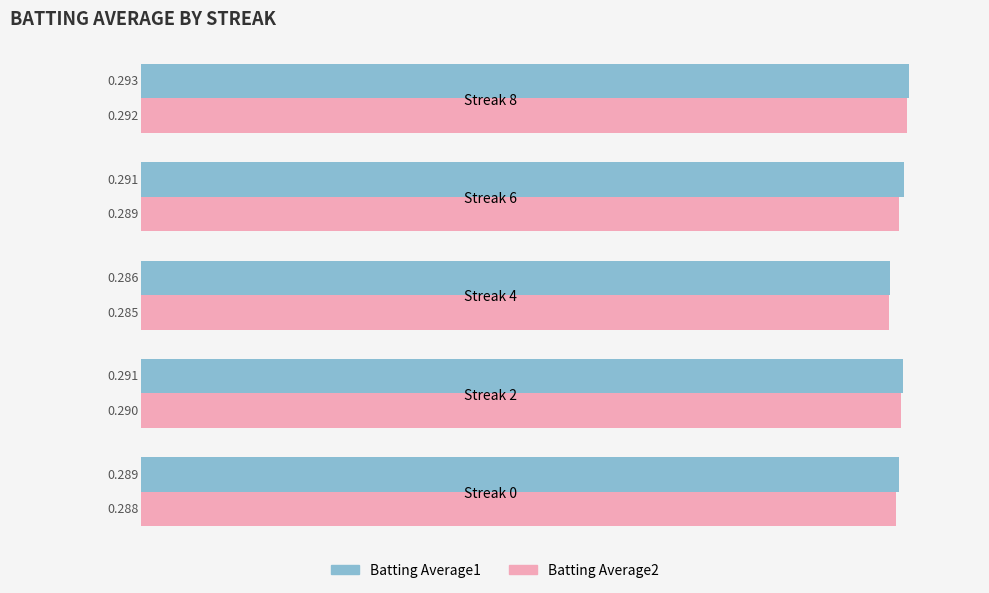

At which label does Batting Average1 reach its peak?

Streak 8